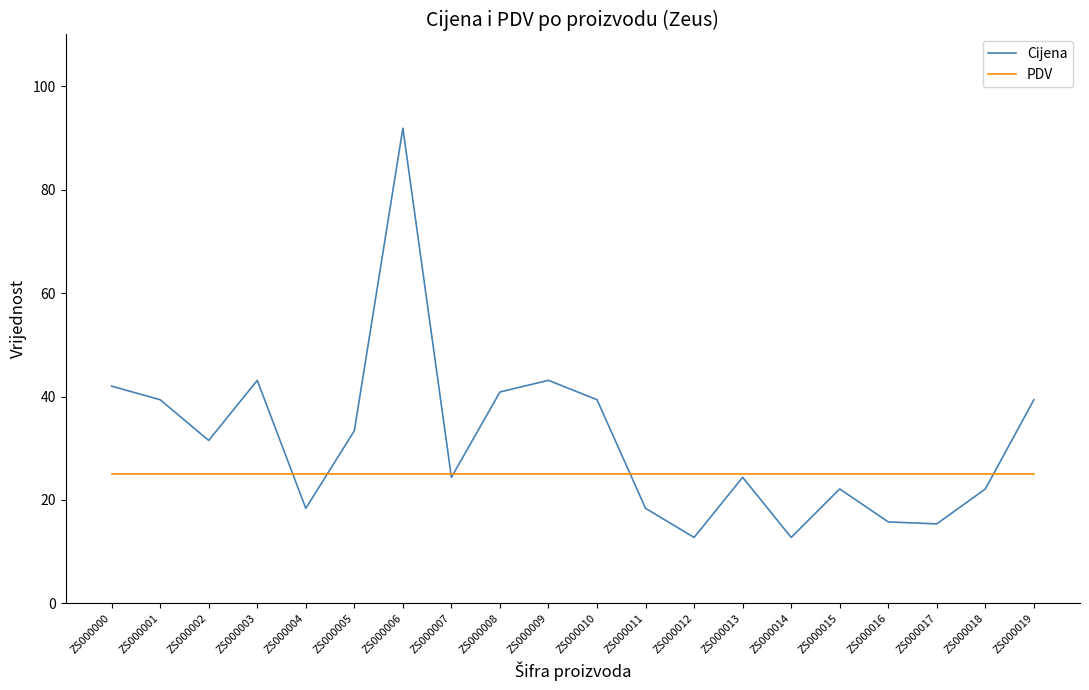

After their last crossing, which series has the higher values: Cijena or PDV?

Cijena